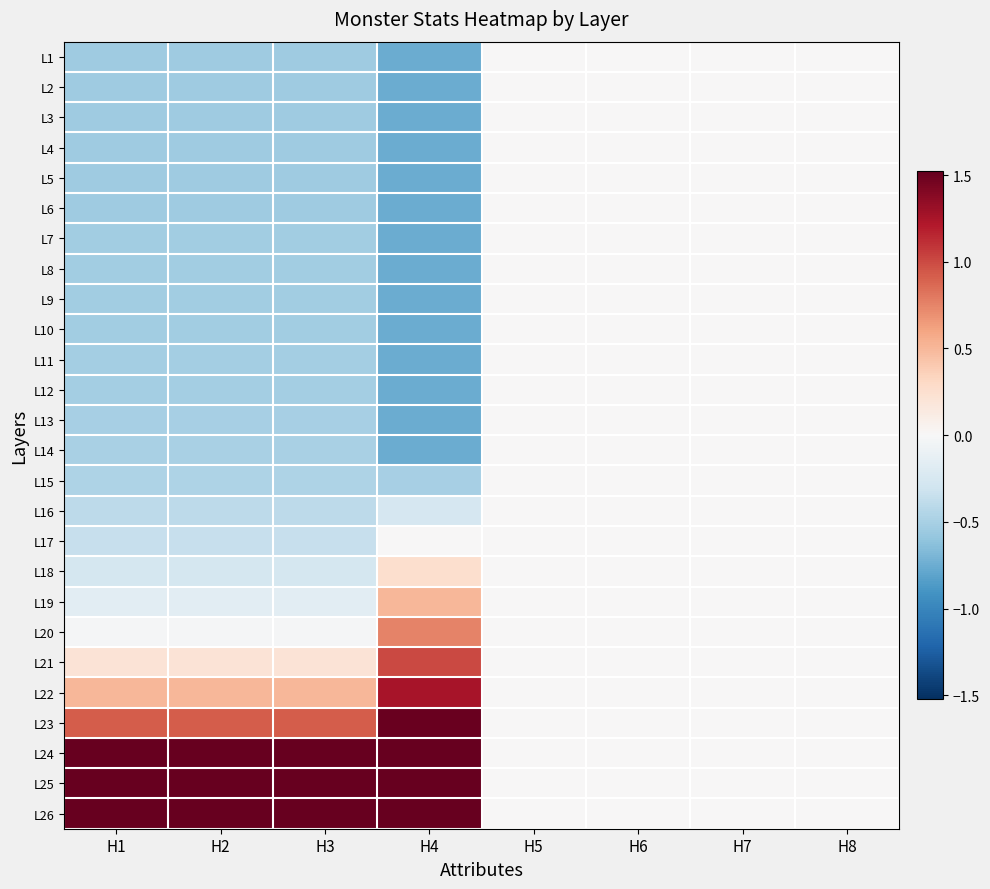

What is the difference between the highest and lowest values at H1?

4.1